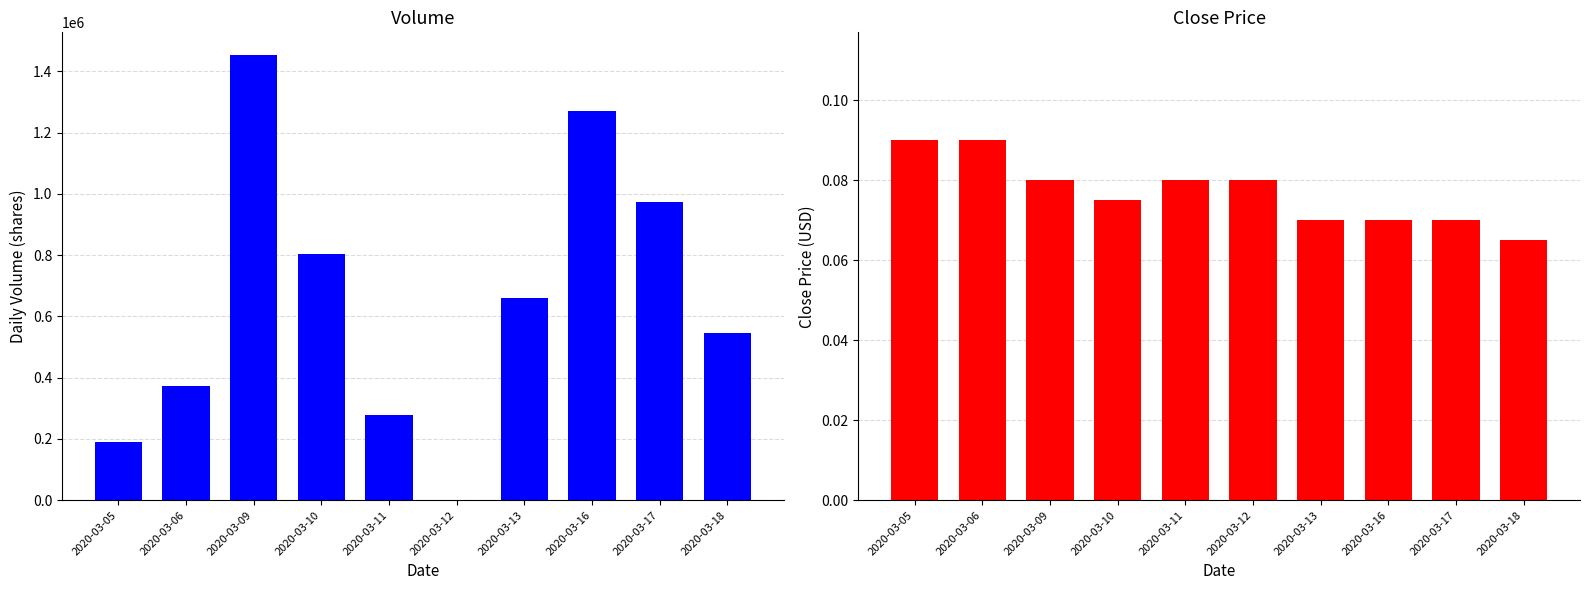

The vol series shows 1454900.0 at 2020-03-09. True or false?

True